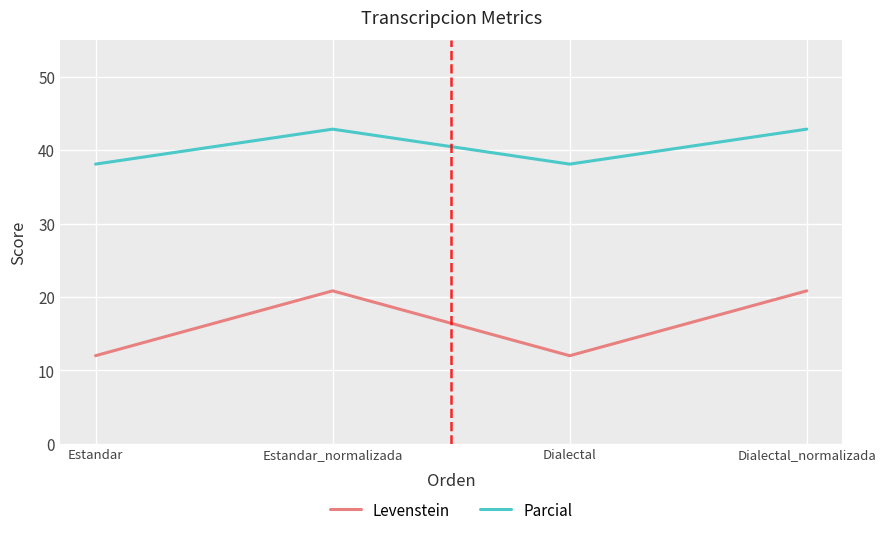

How many interior local valleys does the Levenstein series have?

1